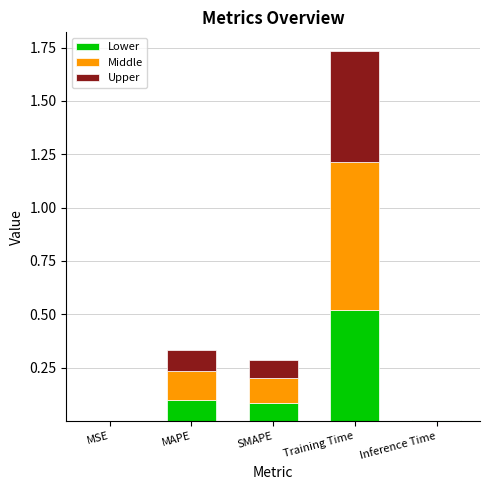

Which category has the highest value in the Lower series?

Training Time